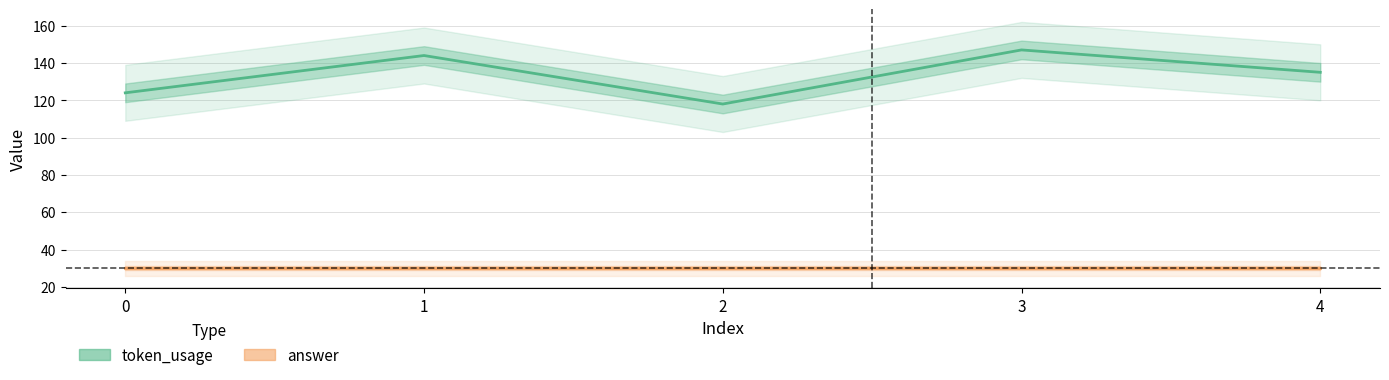

At which label does token_usage first exceed 135?

1